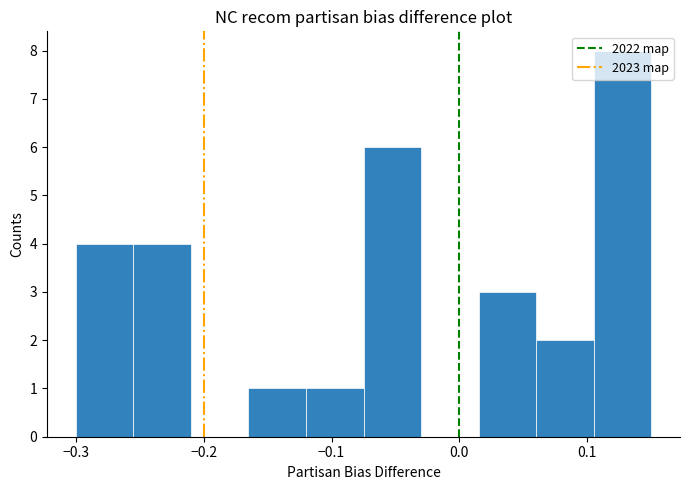

Over which range of the x-axis is the bar tallest?

0.105 to 0.150